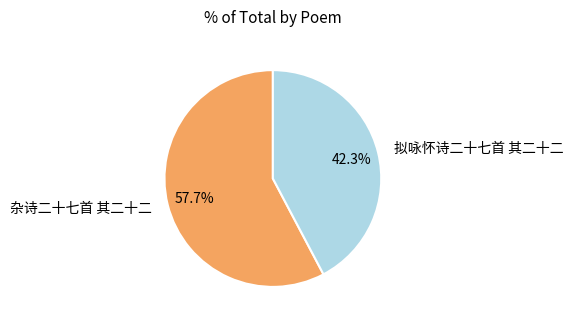

How many slices are in this pie chart?

2